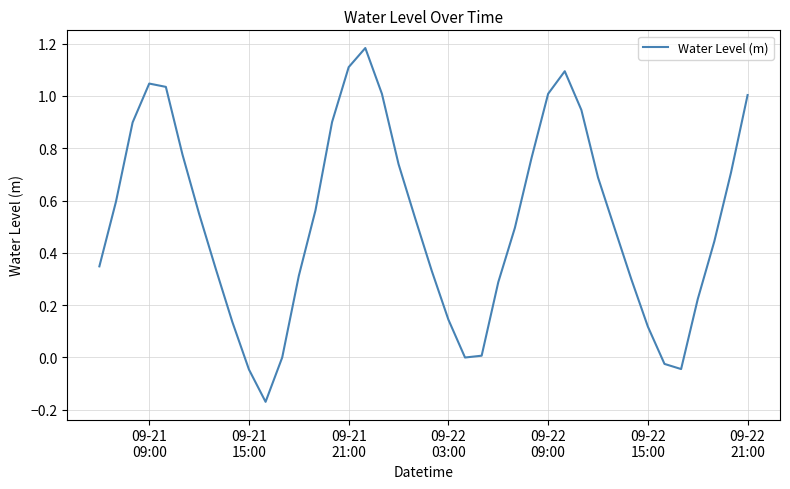

What is the difference between the maximum and minimum values?

1.4